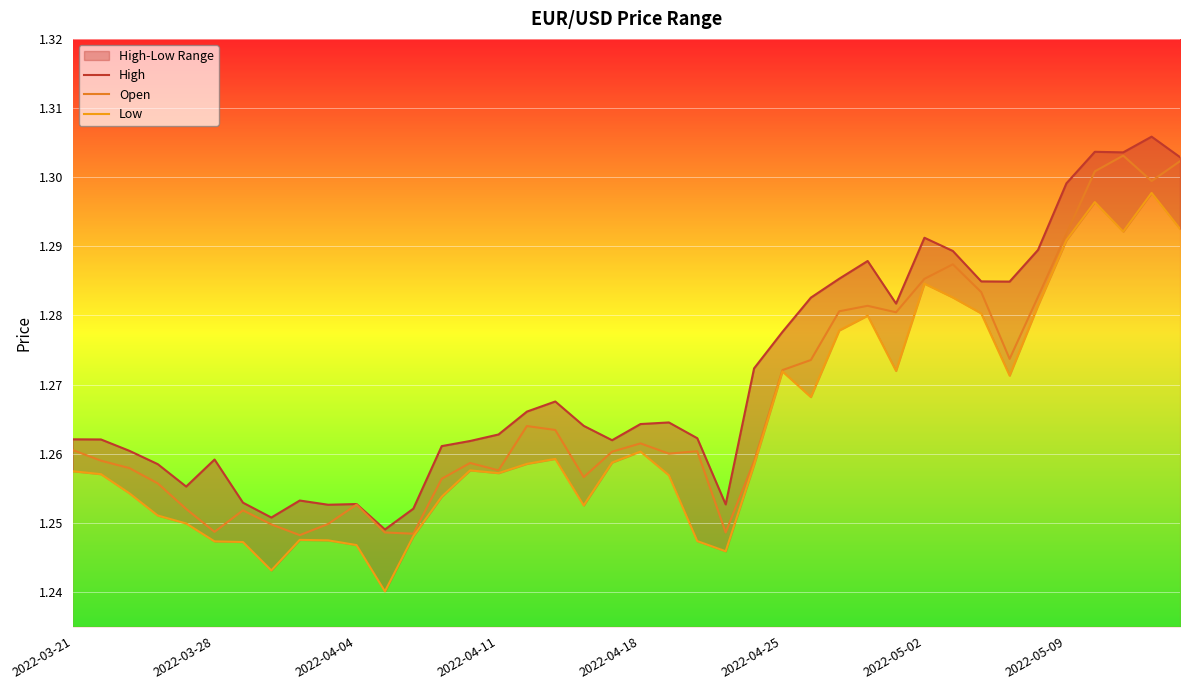

True or false: Open and High cross at least once.

False